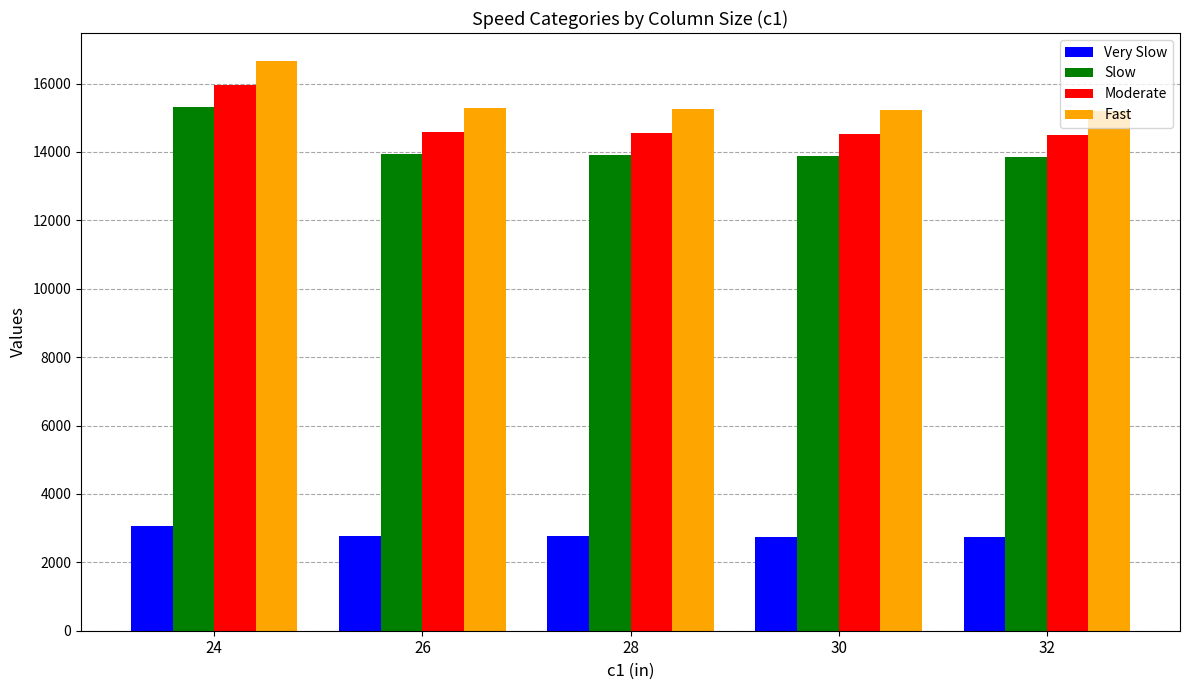

What is the value of the Fast bar at the 3rd from the left?

15251